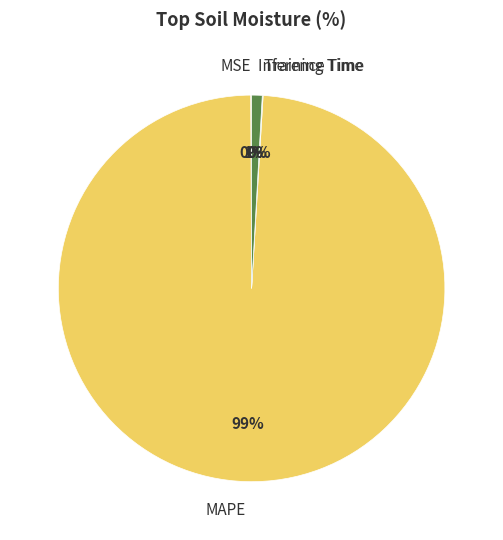

To the nearest percent, what is the difference between the largest and smallest slice percentages?

99%